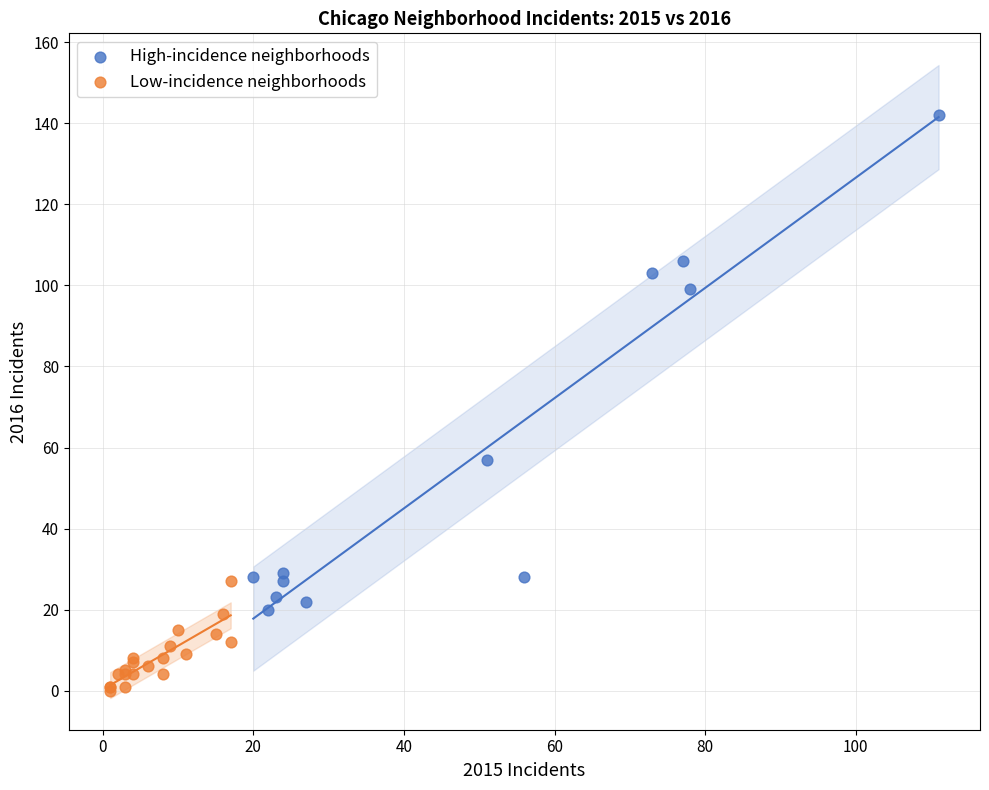

Which series has the largest Y range (max minus min)?

High-incidence neighborhoods